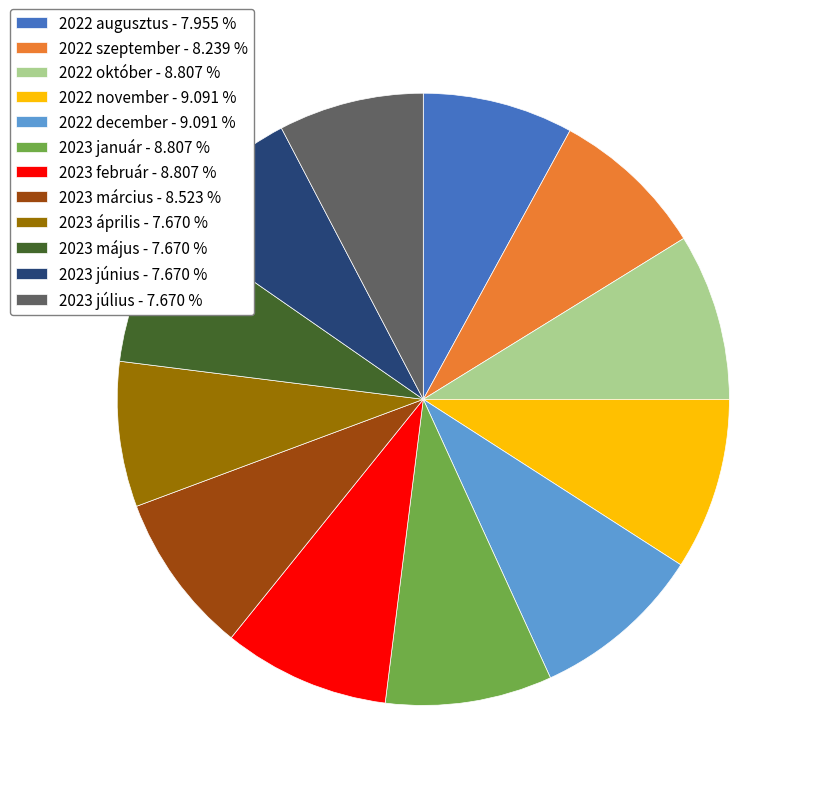

Do 2022 szeptember - 8.239 % and 2023 január - 8.807 % together represent more than half of the pie?

No